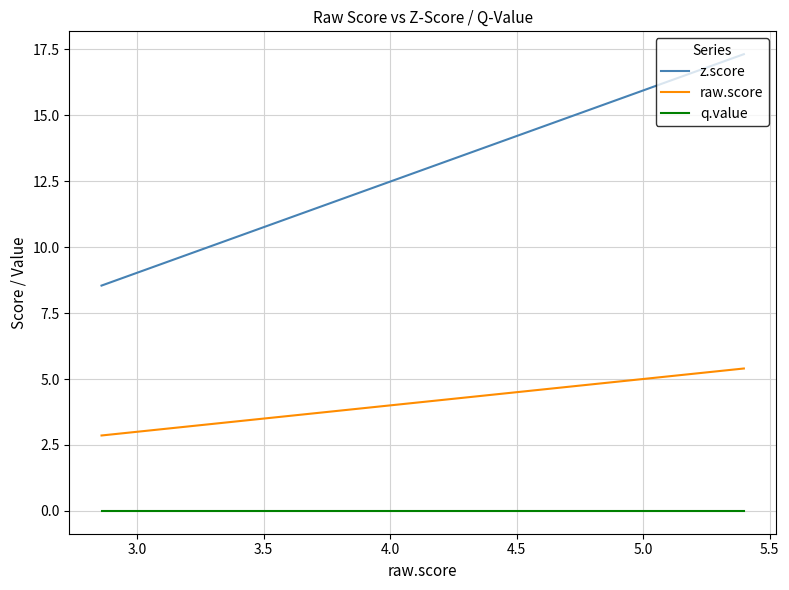

List the series in order of their overall mean, lowest first.

q.value, raw.score, z.score